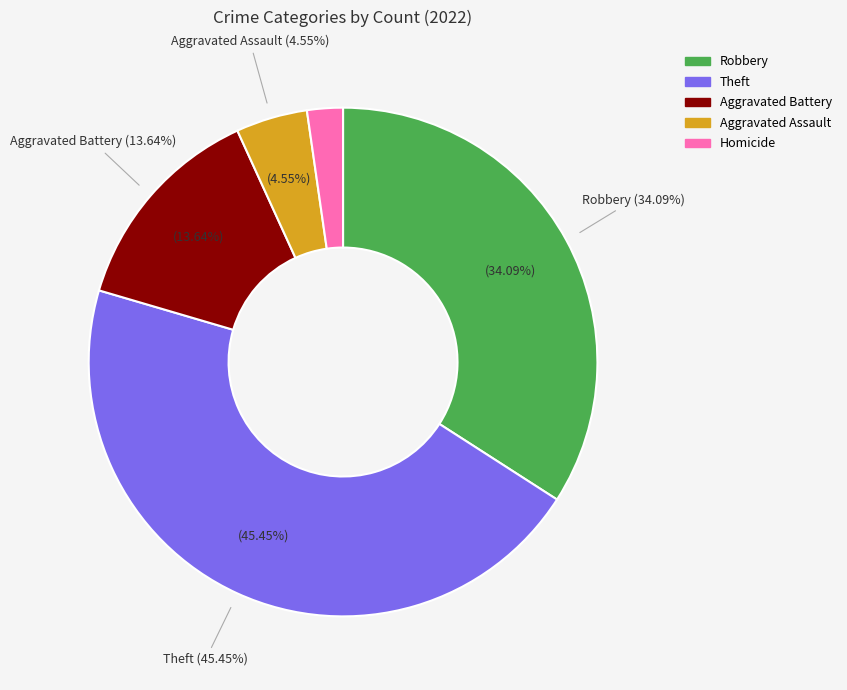

True or false: Robbery accounts for 22% of the total.

False